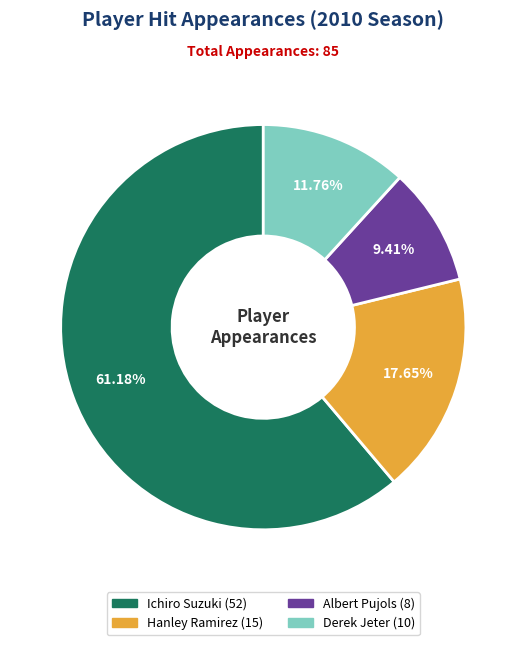

Rank the categories by value from lowest to highest.

Albert Pujols, Derek Jeter, Hanley Ramirez, Ichiro Suzuki